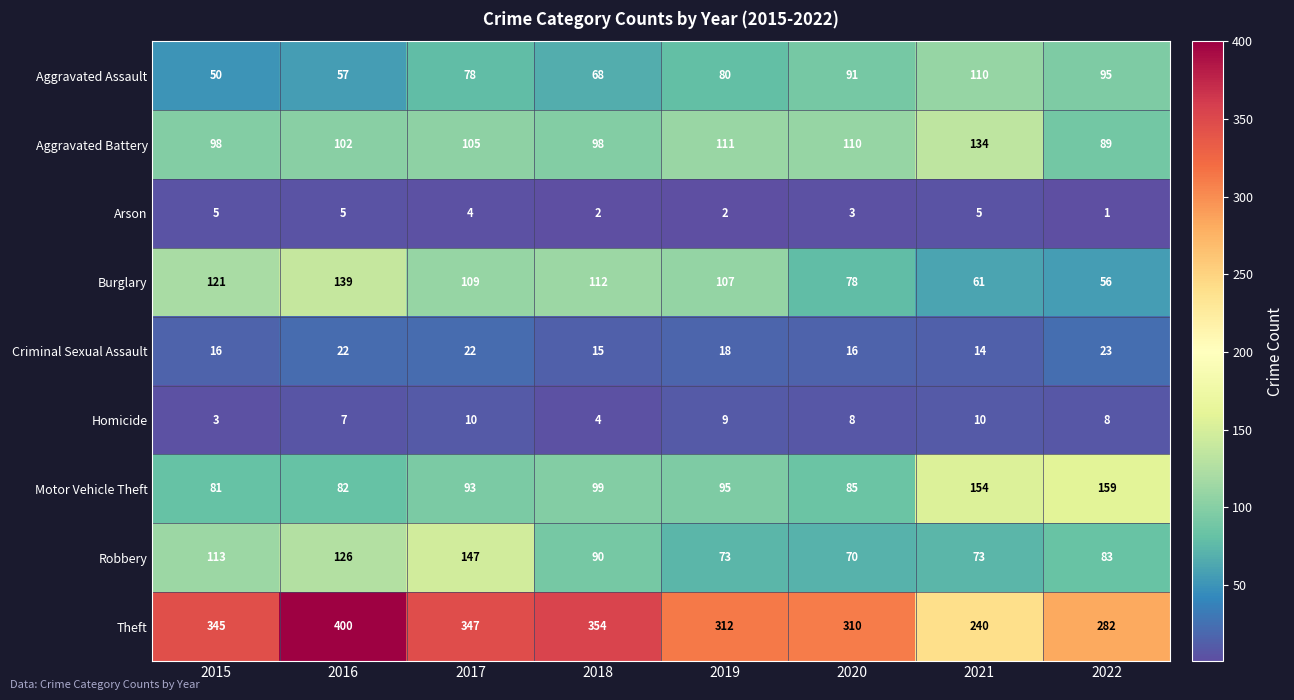

What is the difference between the second highest and minimum values in the Aggravated Assault series?

45